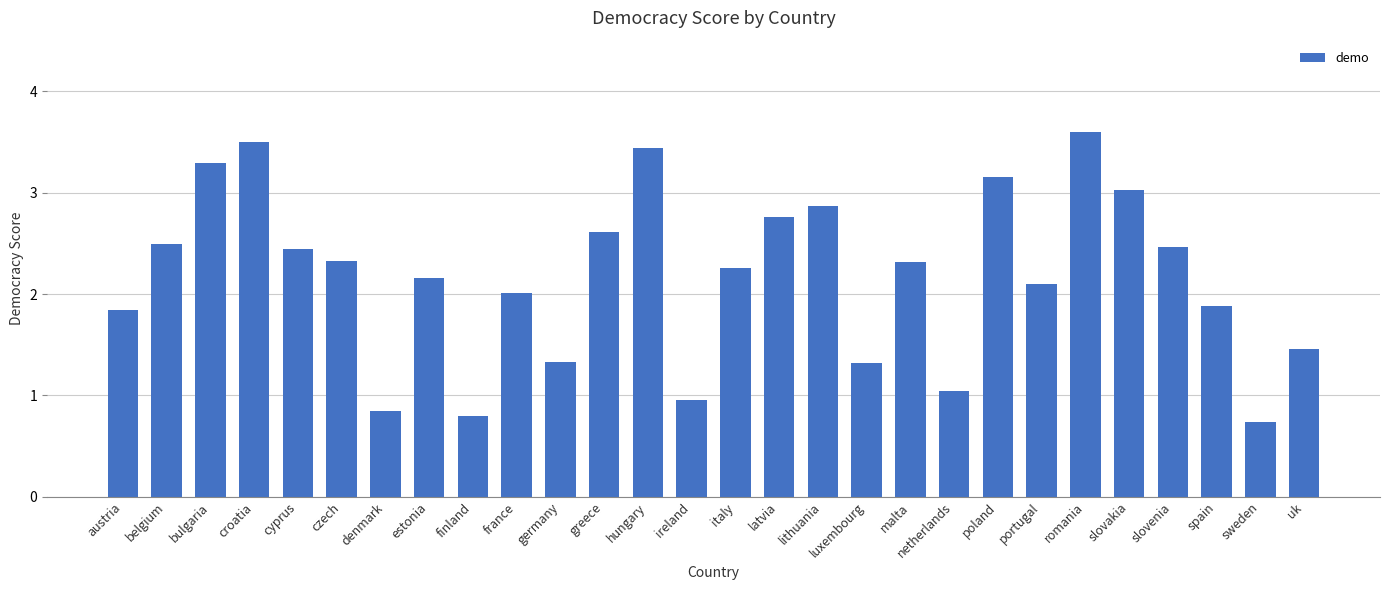

What is the difference between the maximum and minimum values?

2.9